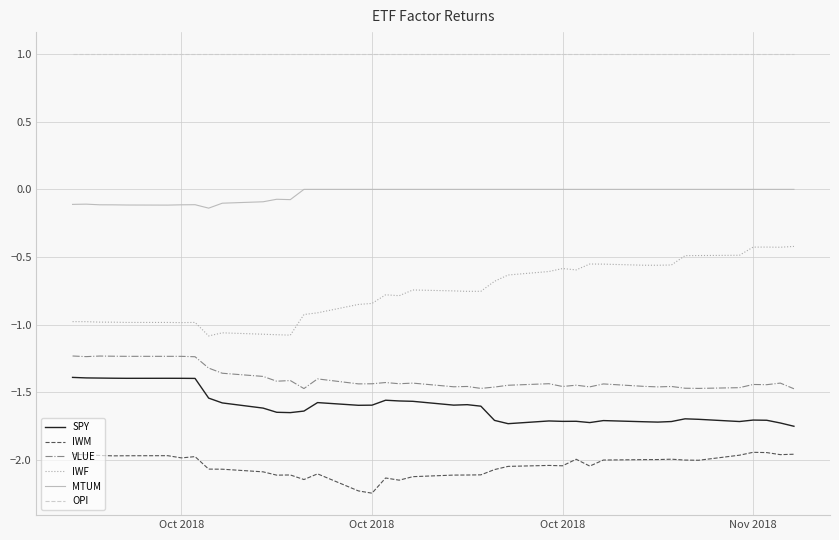

True or false: MTUM and VLUE cross at least once.

False